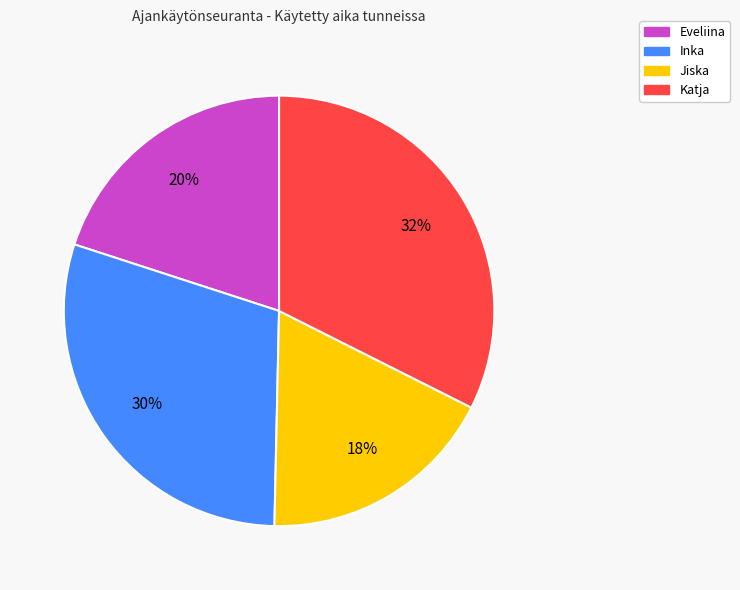

To the nearest percent, what is the combined percentage of Eveliina and Katja?

52%